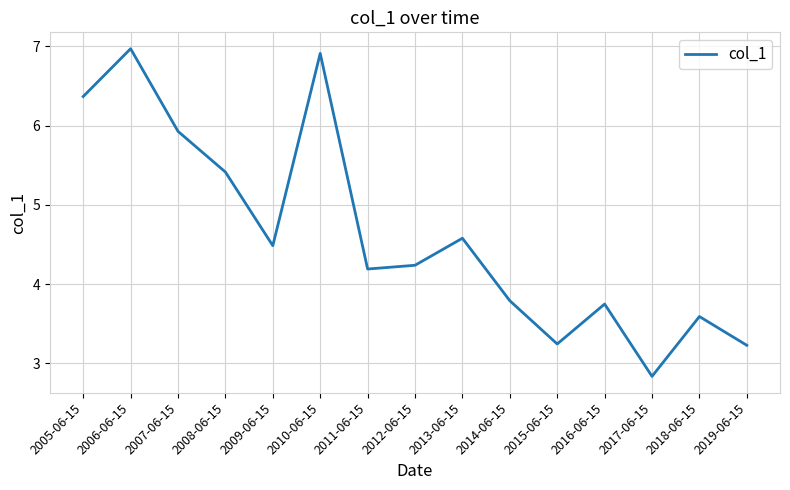

Which label corresponds to the smallest value in the chart?

2017-06-15